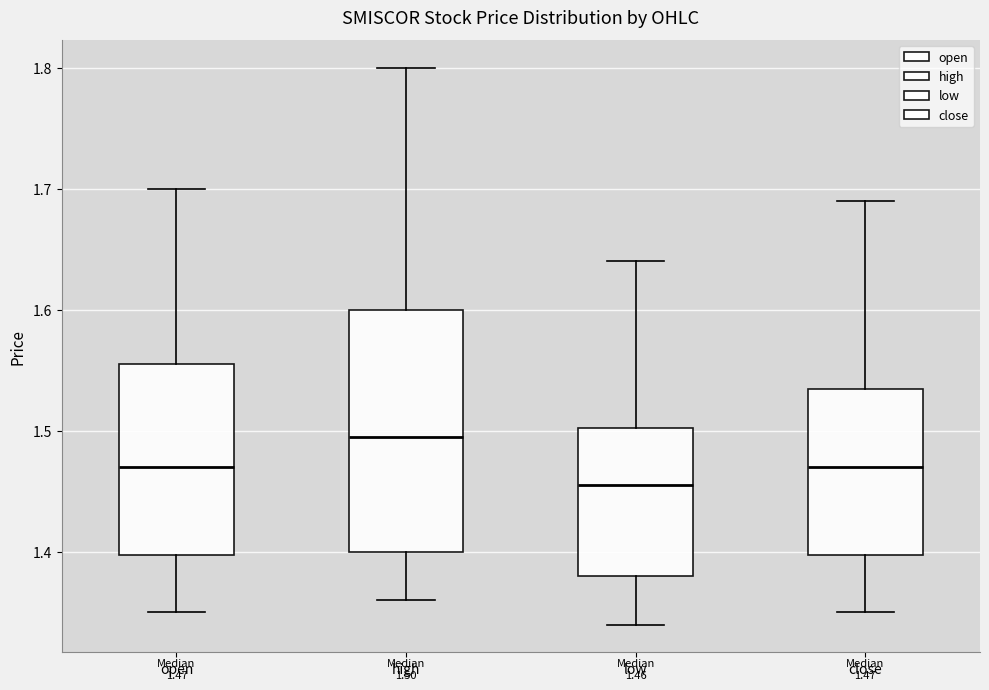

Comparing the boxes themselves (not the whiskers), which one is the tallest?

high